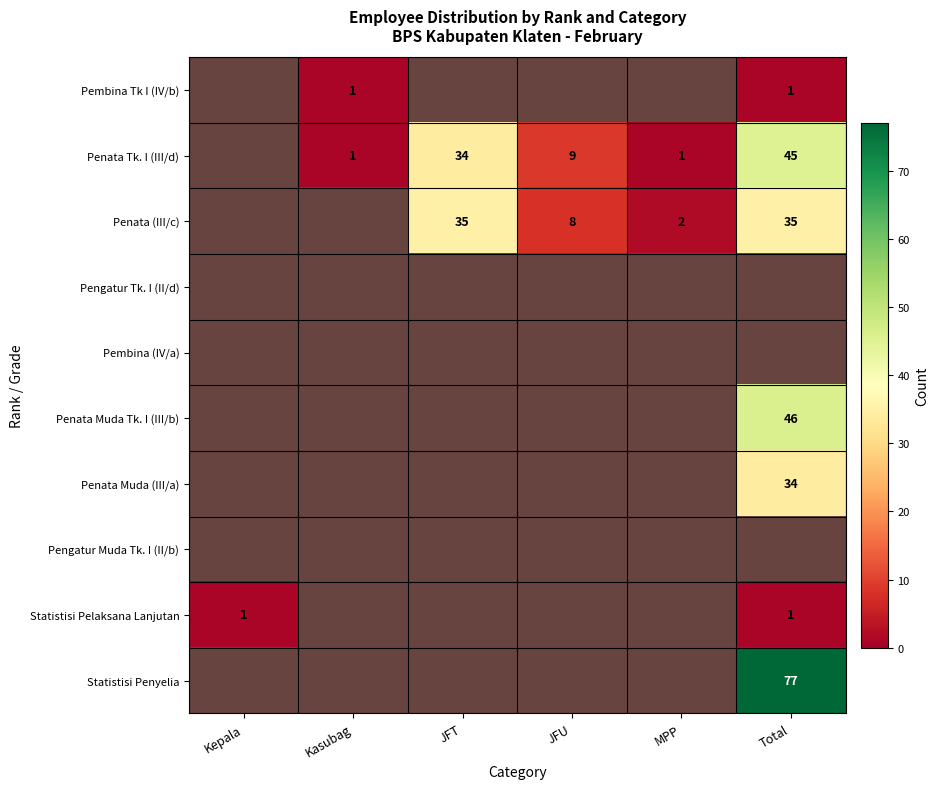

True or false: Penata Tk. I (III/d) has a value of 2 at MPP.

False